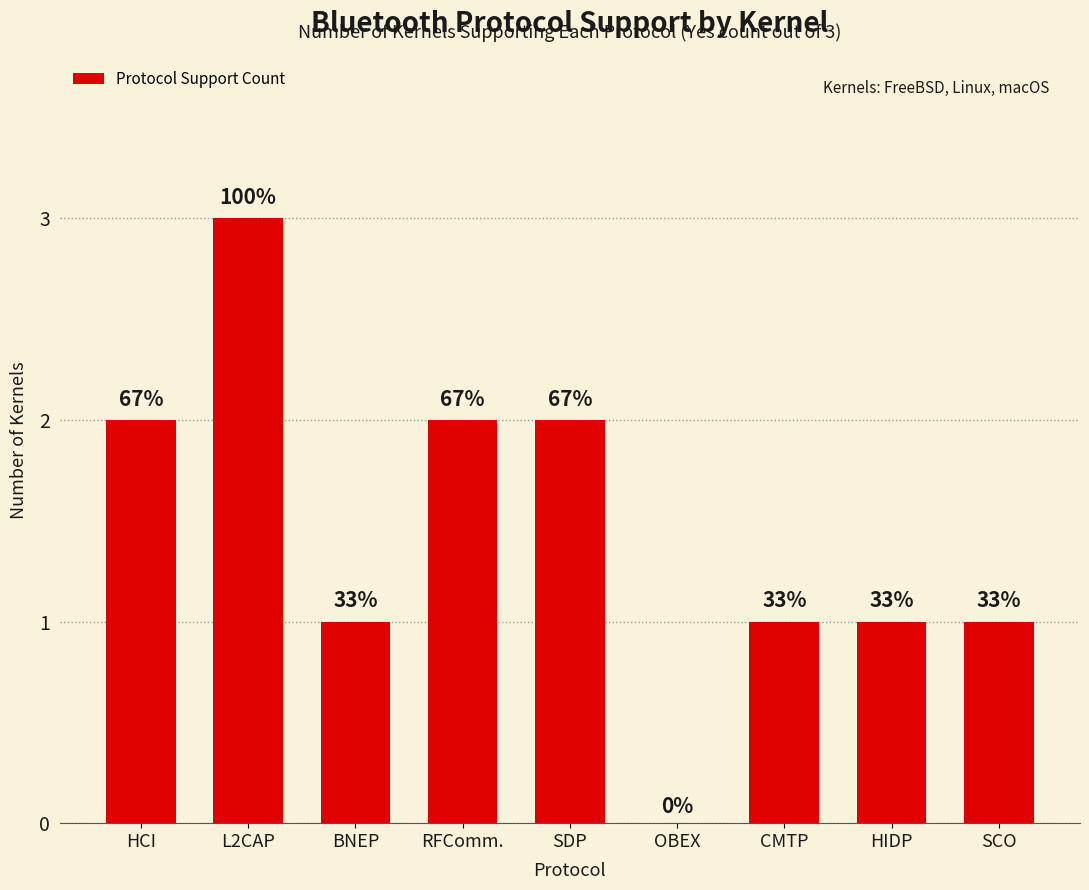

Rank the categories by value from highest to lowest.

L2CAP, HCI, RFComm., SDP, BNEP, CMTP, HIDP, SCO, OBEX